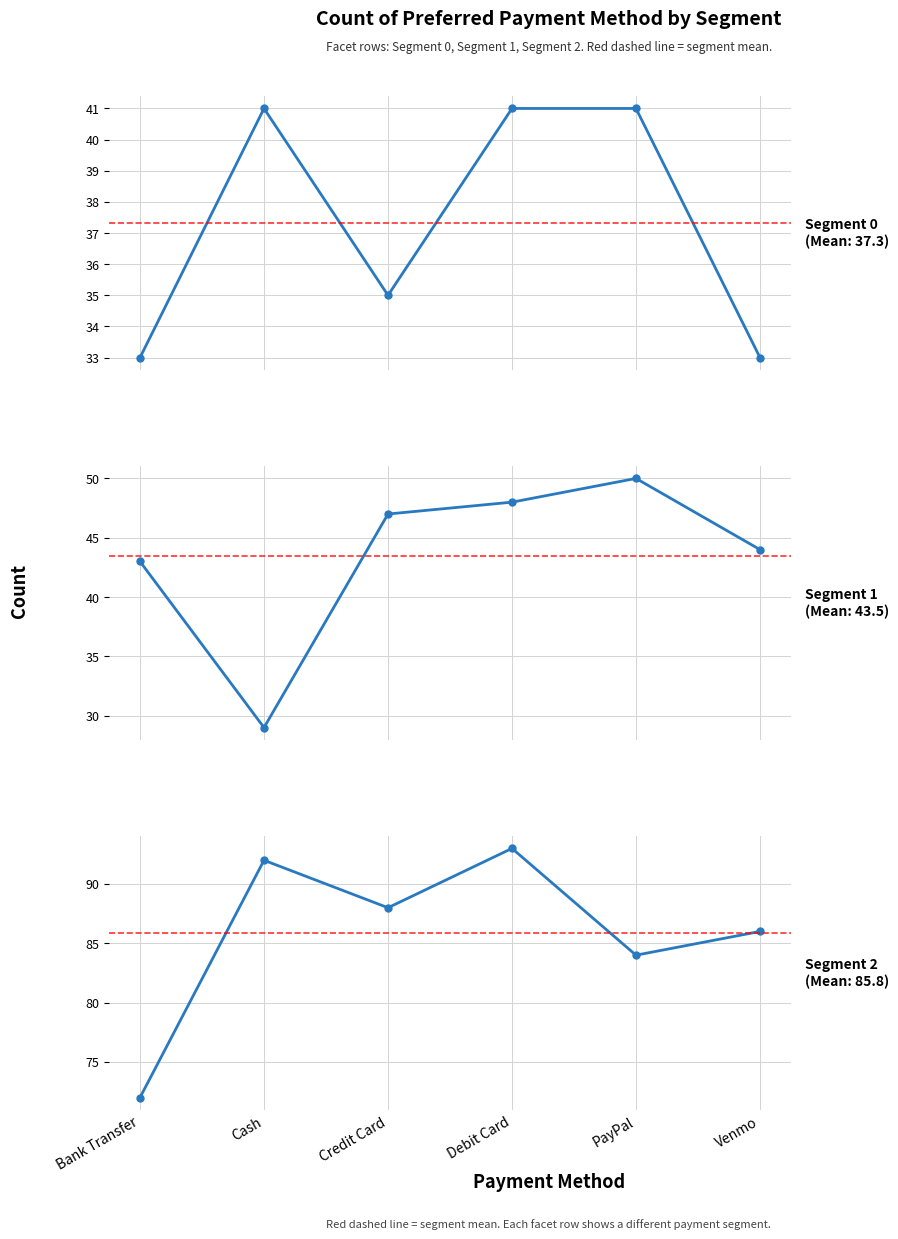

At Debit Card, list the series in order from smallest to largest.

Segment 0, Segment 1, Segment 2